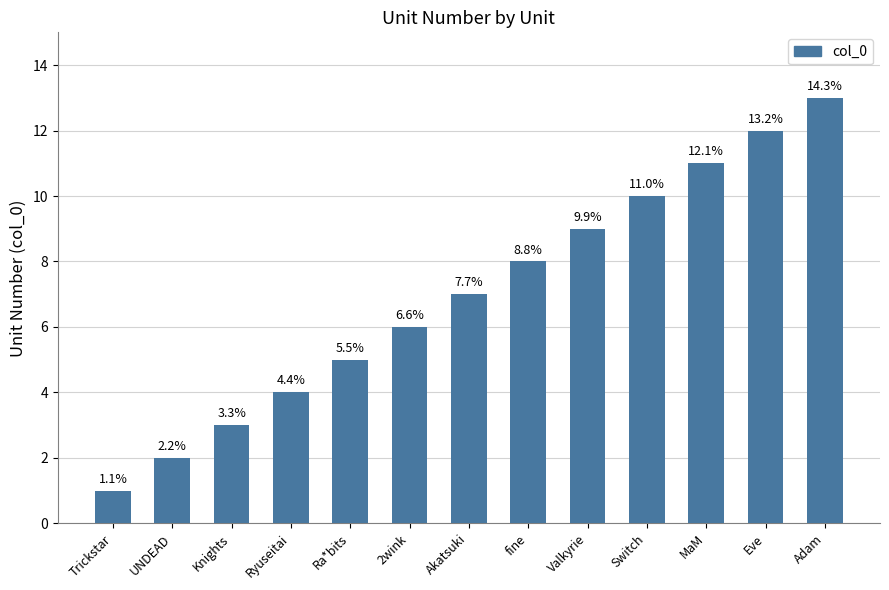

The chart shows a value of 6 at Ryuseitai. True or false?

False